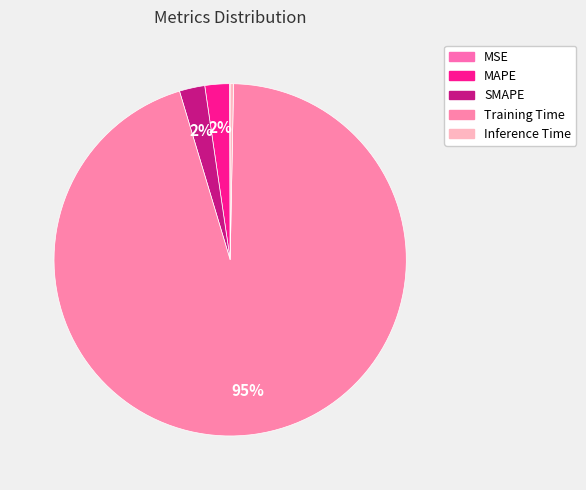

Rank the categories by value from highest to lowest.

Training Time, SMAPE, MAPE, Inference Time, MSE